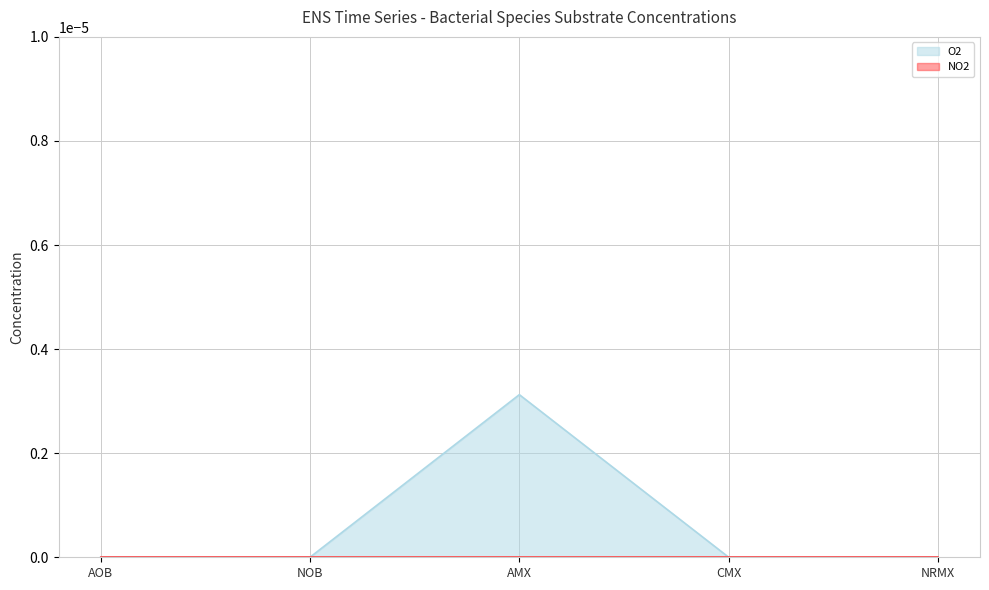

What is the label of the 1st point from the right?

NRMX